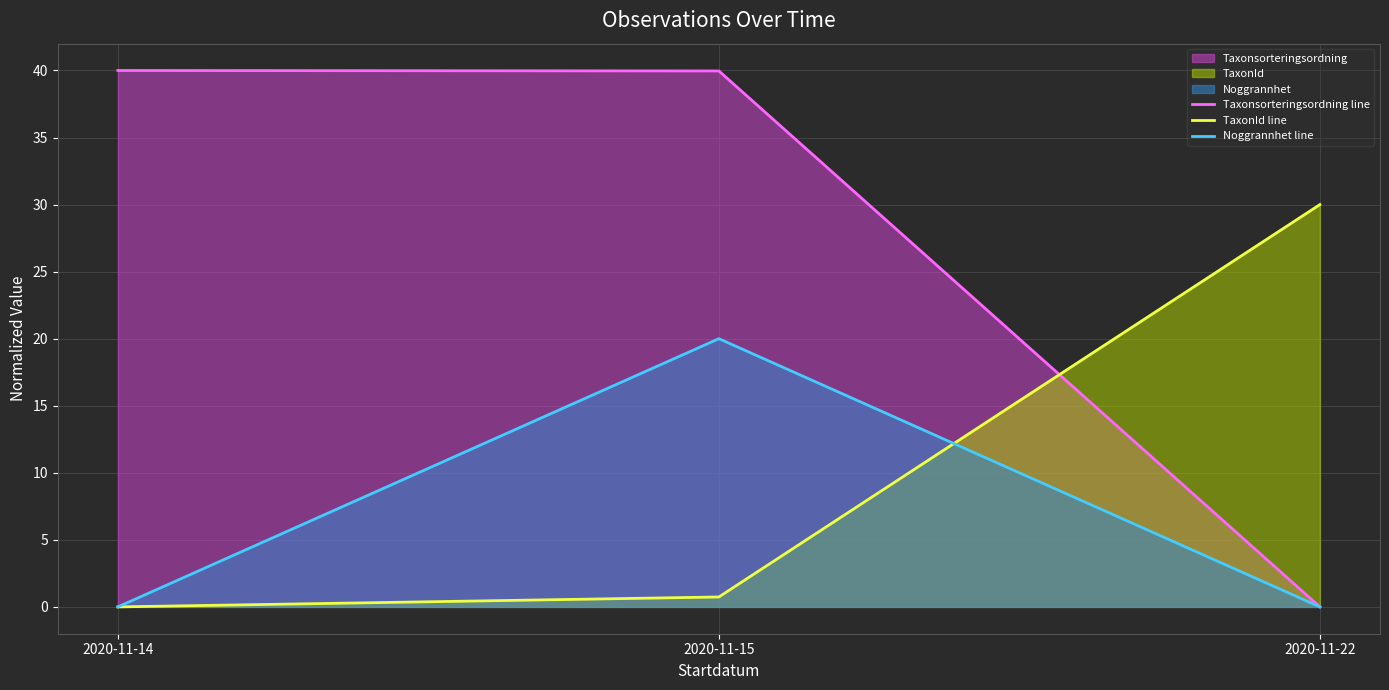

Count the number of categories in the chart.

3